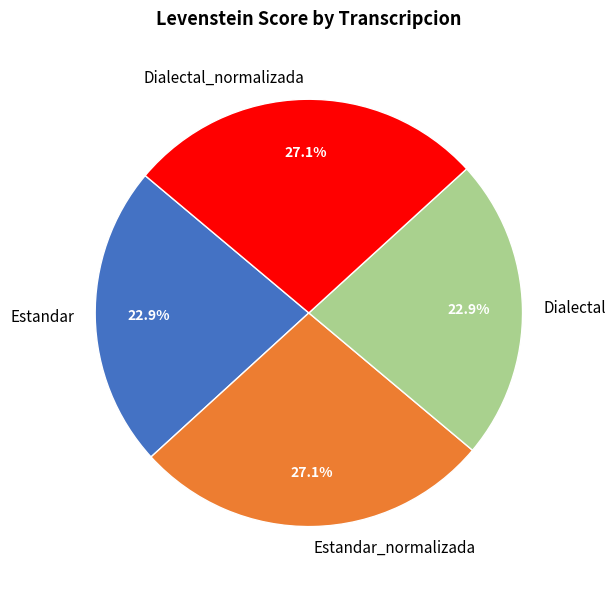

How much of the chart is everything except Estandar?

77.1%